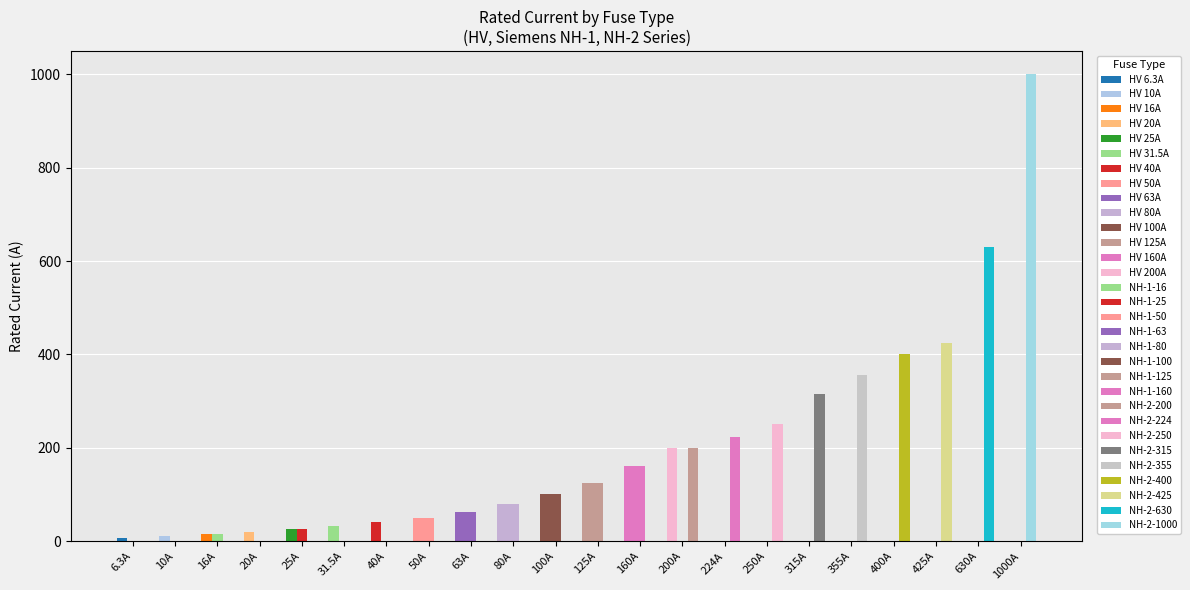

How many values in the Siemens NH-1 series exceed 25?

6